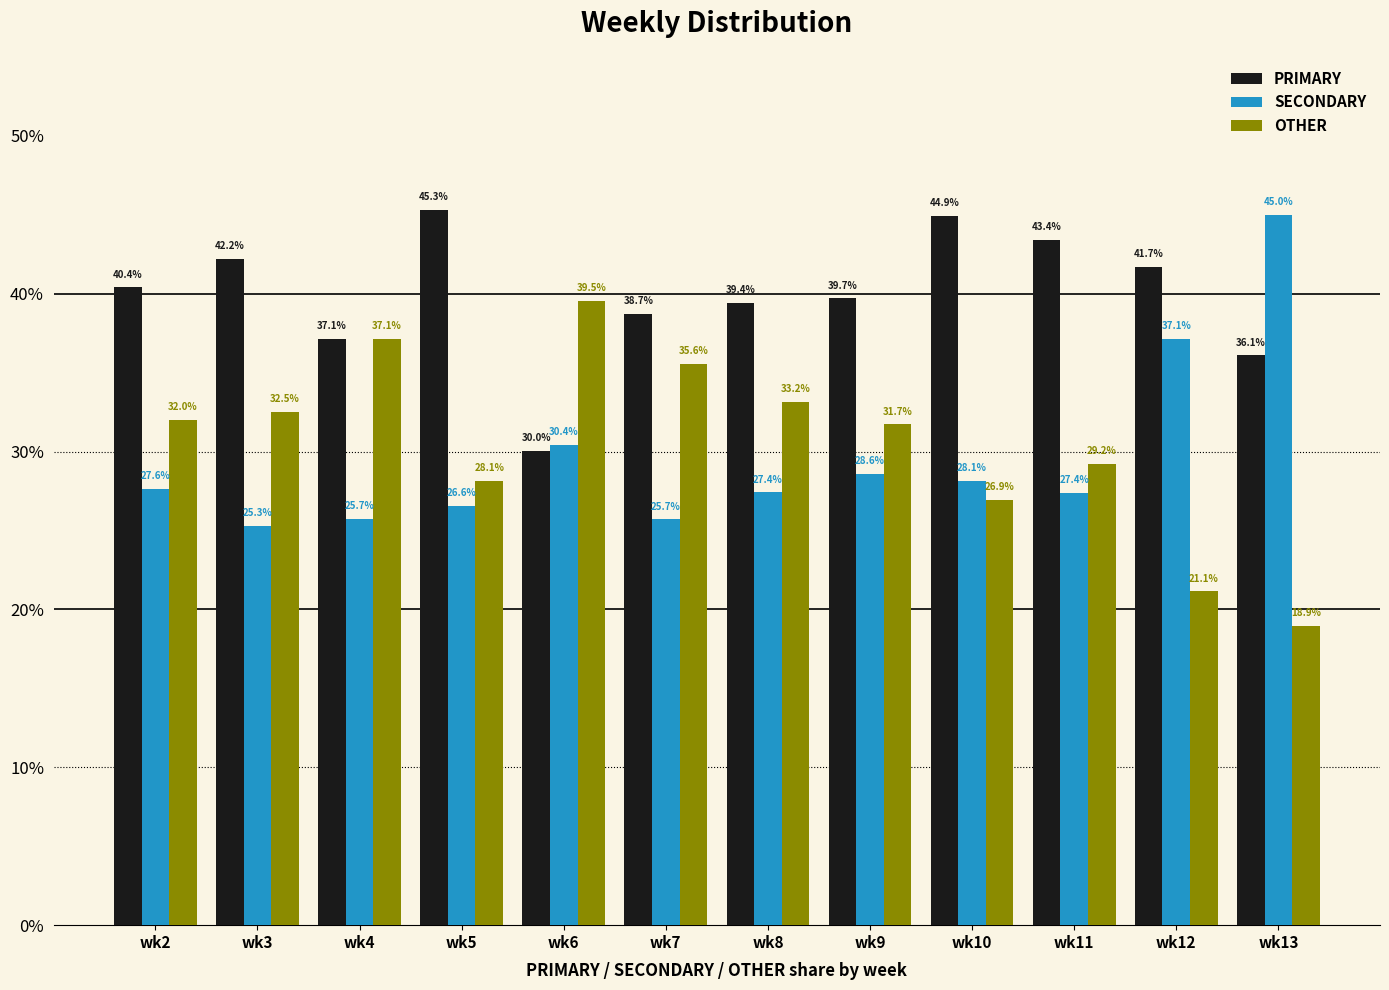

List the series in order of their peak value, lowest first.

OTHER, SECONDARY, PRIMARY